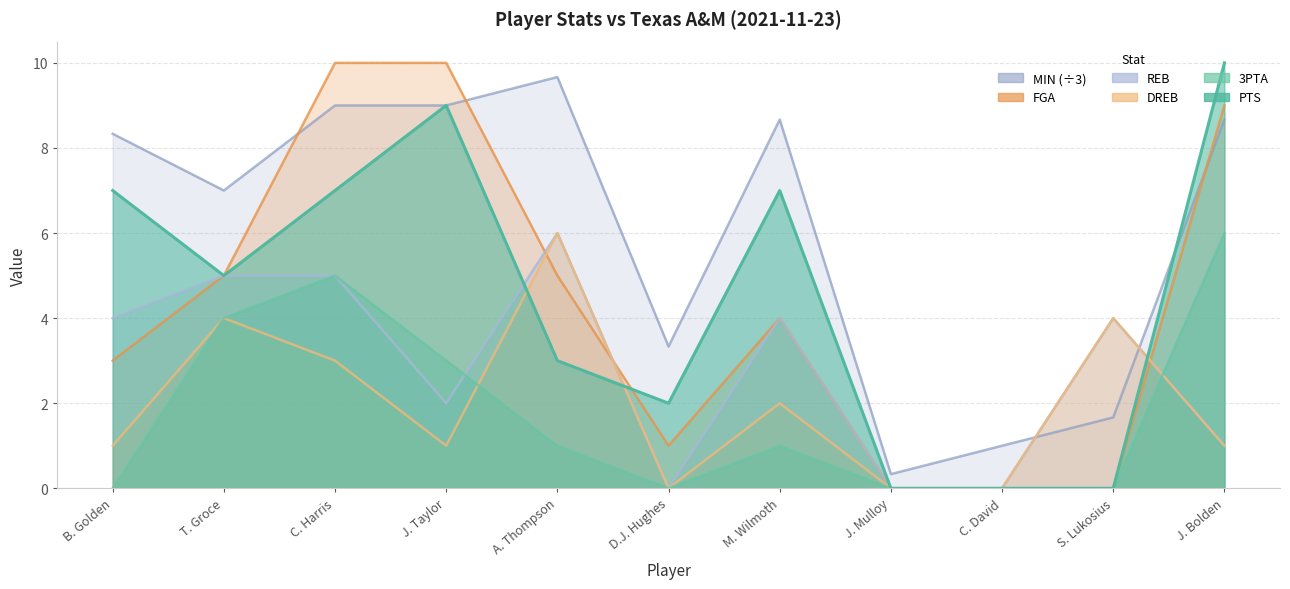

True or false: REB and DREB intersect in this chart.

False